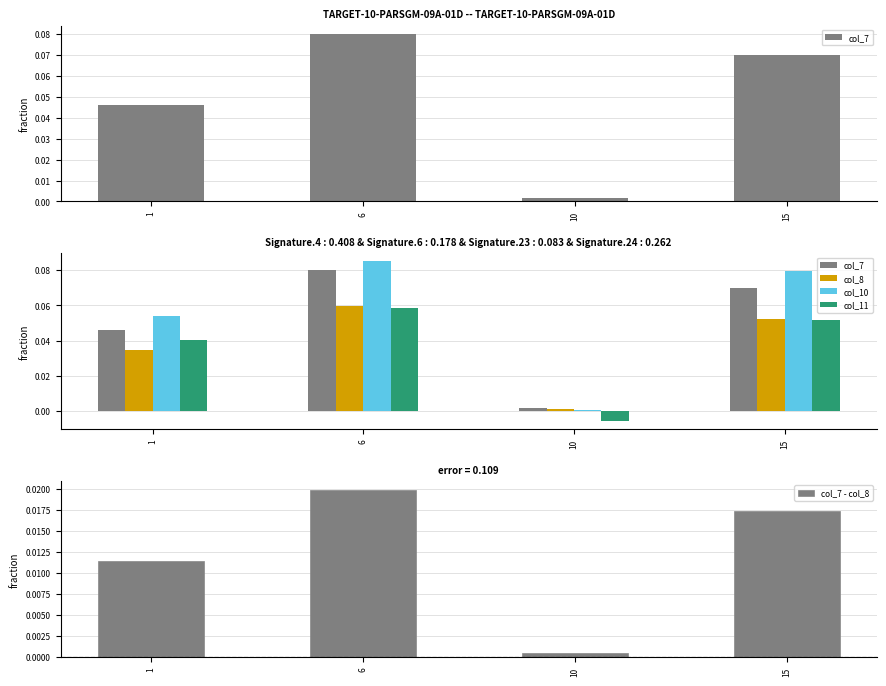

How many data points in col_11 are above 0?

3